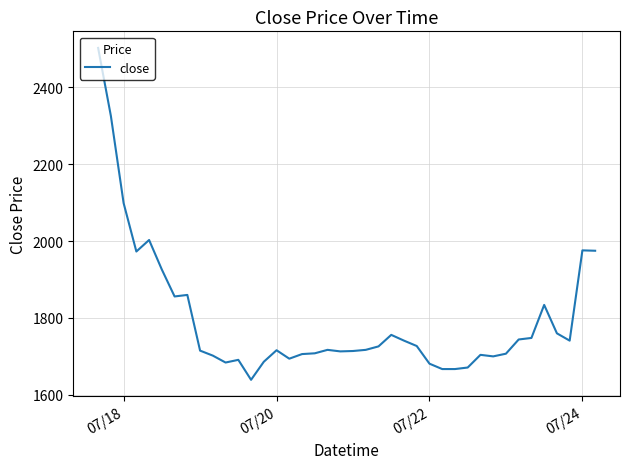

What is the difference between the maximum and minimum values?

864